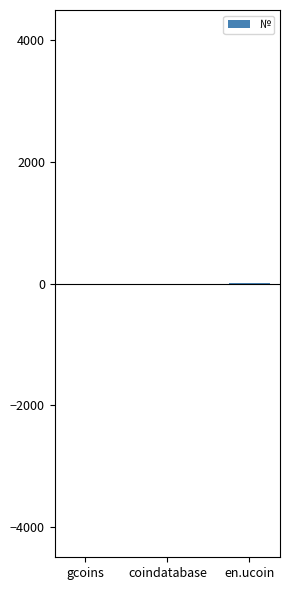

What is the sum of all values?

6